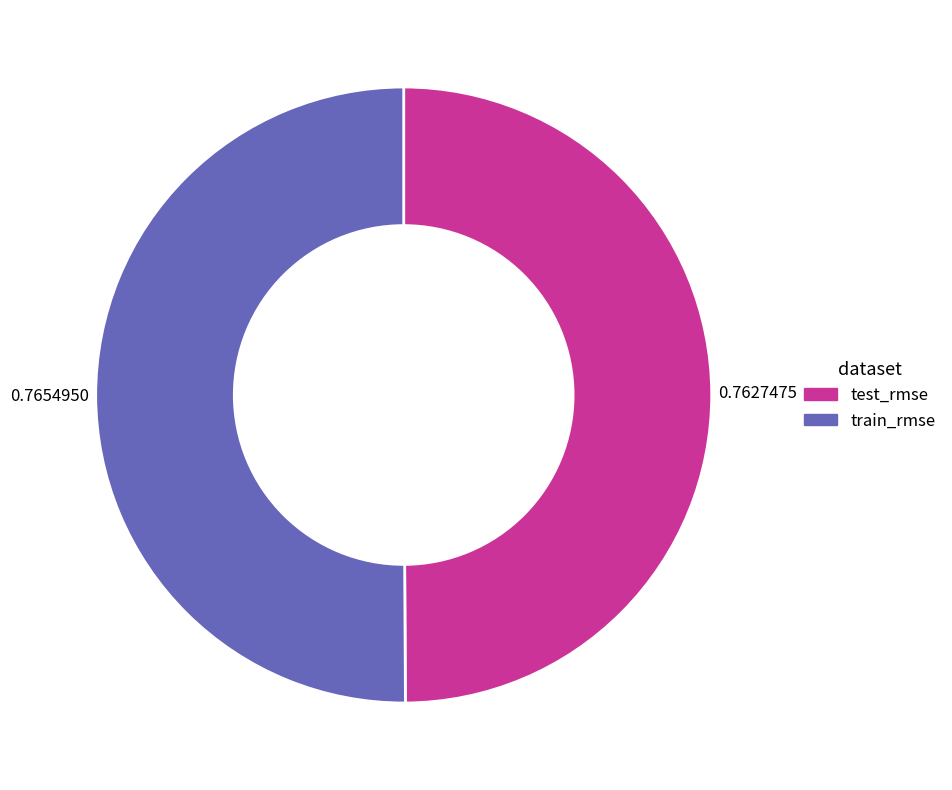

Is the sum of train_rmse and test_rmse greater than half?

Yes